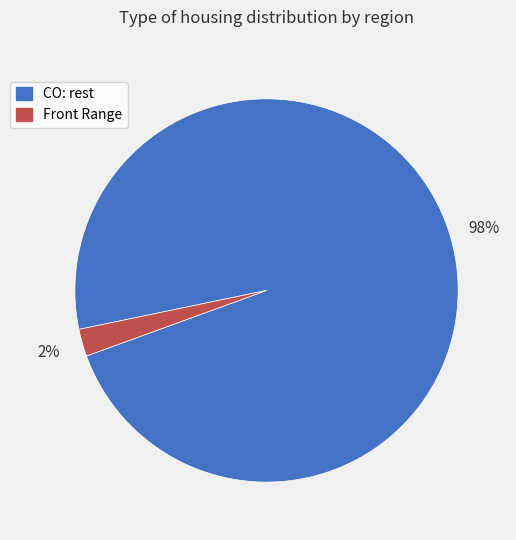

The CO: rest slice represents 98% of the pie. True or false?

True